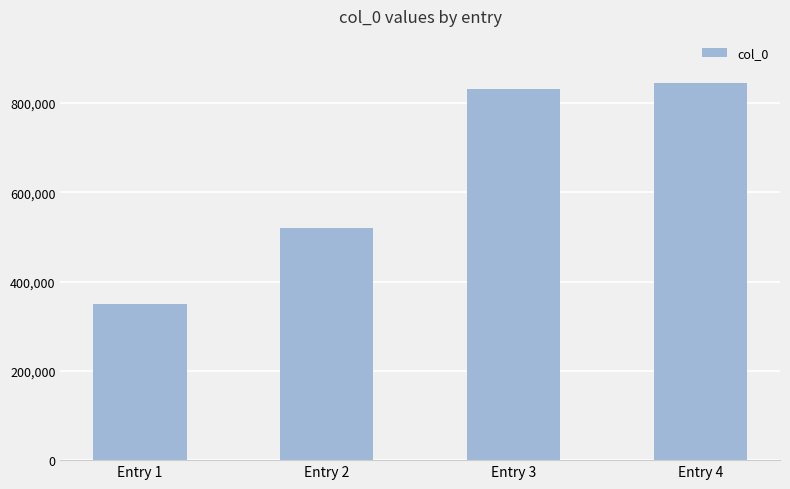

What is the average value?

636765